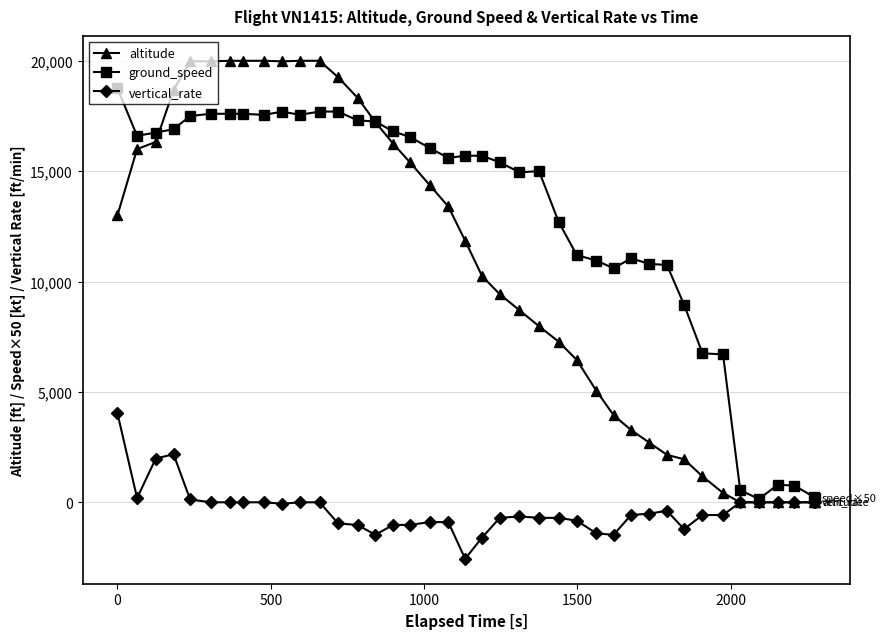

True or false: ground_speed has more than 1 points higher than both neighbors.

True